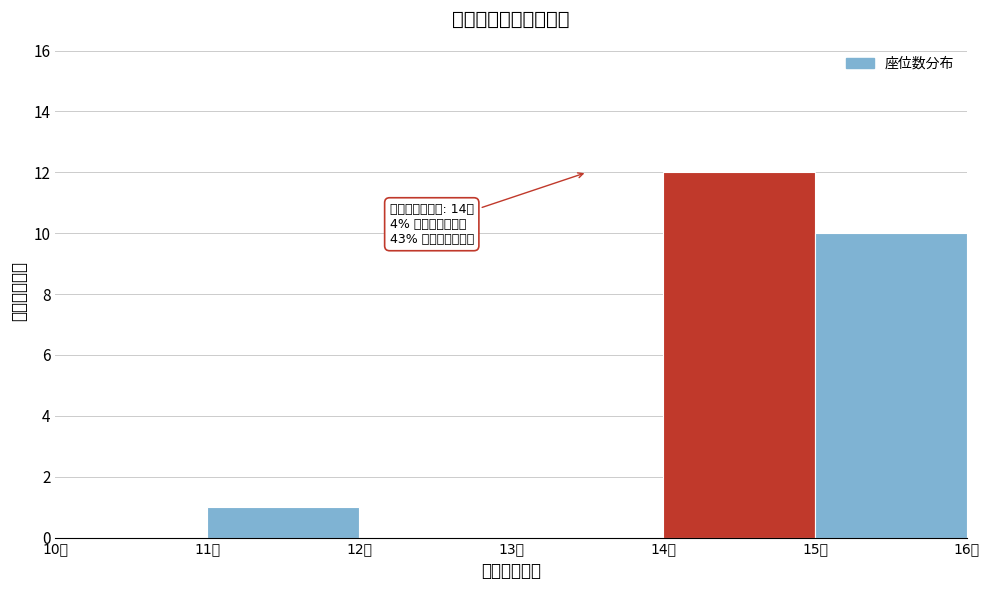

Which range on the x-axis has the tallest bar?

14 to 15